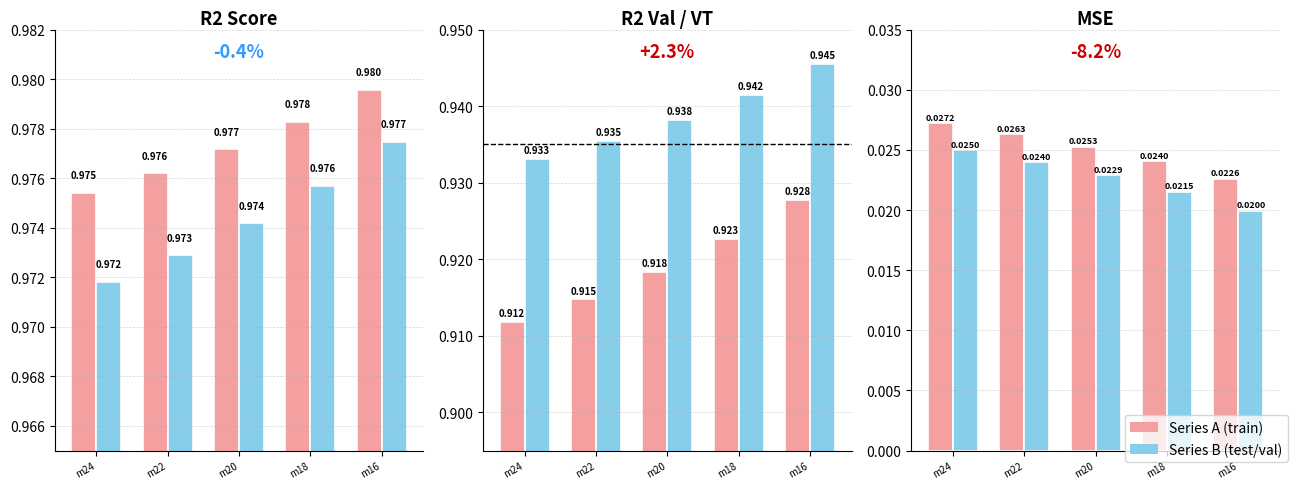

Is it true that mse_test equals 0.0 at m18?

False